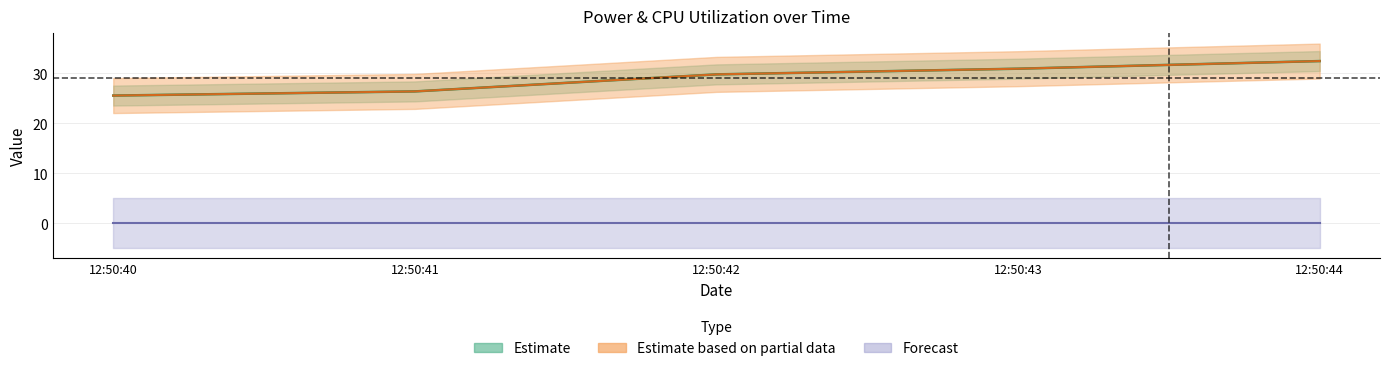

What is the total value across all series at 12:50:40?

51.1